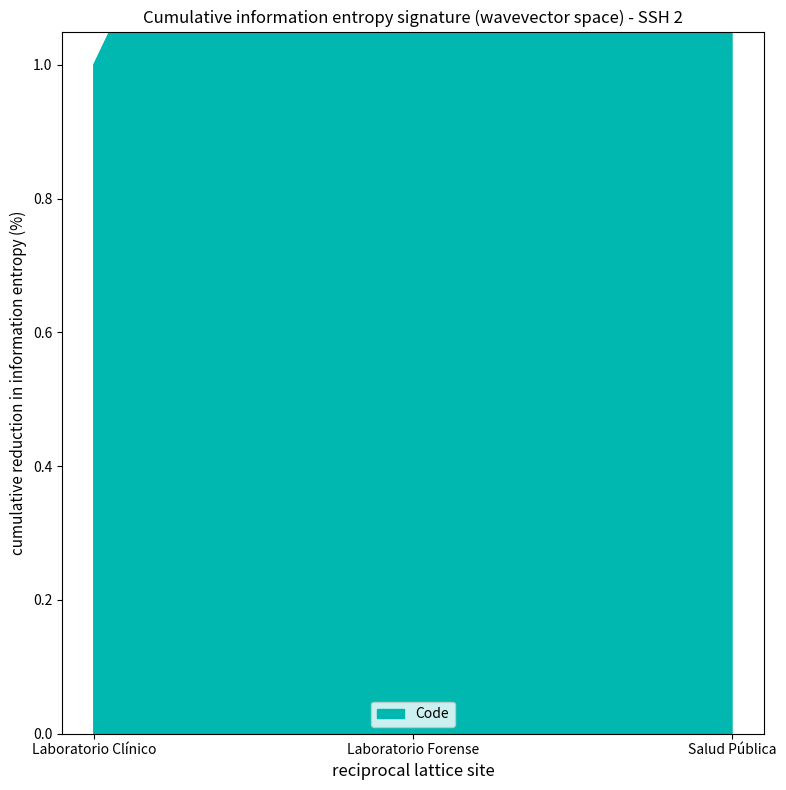

How many data points are less than 2?

1